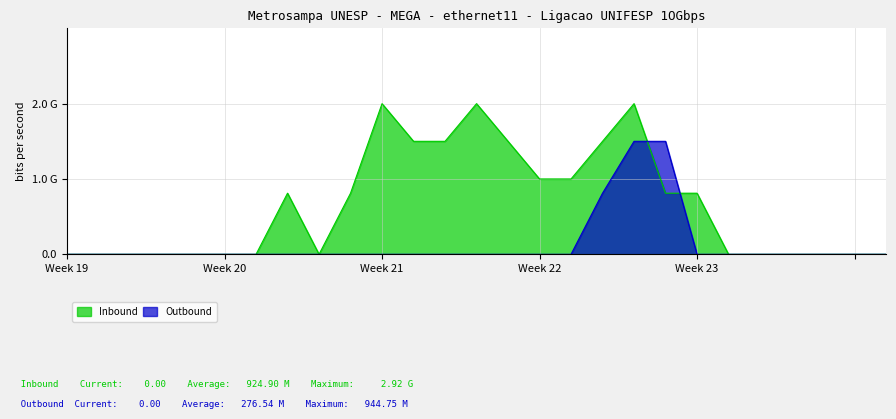

At which category does Inbound reach its first local valley?

8